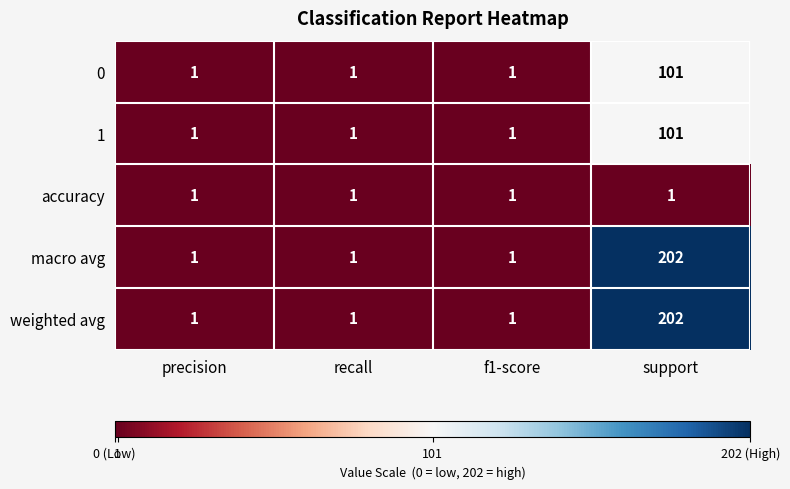

Which label corresponds to the largest value in the chart?

support